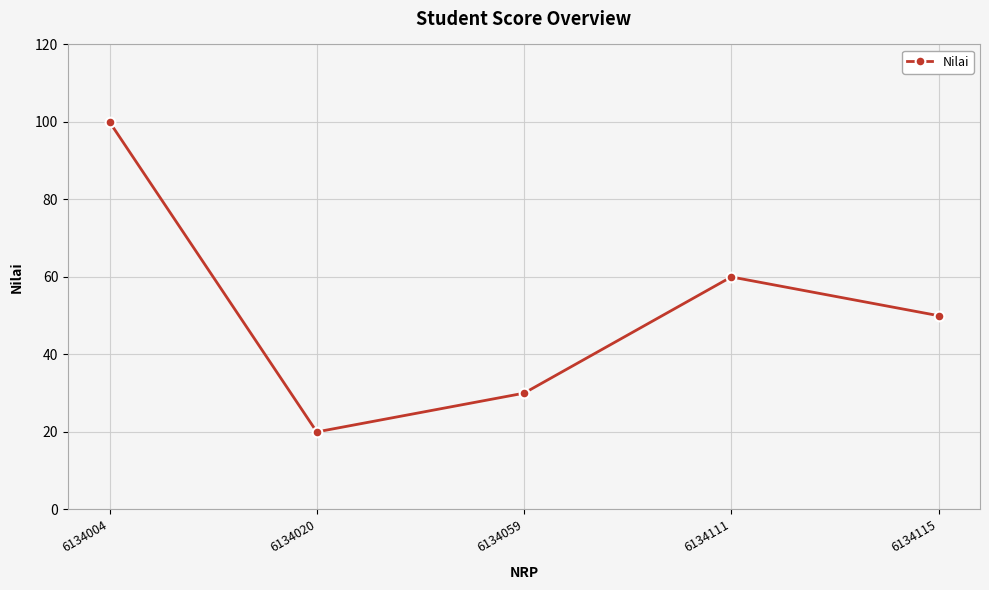

Reading left to right, what are all the values shown in this chart?

100	20	30	60	50